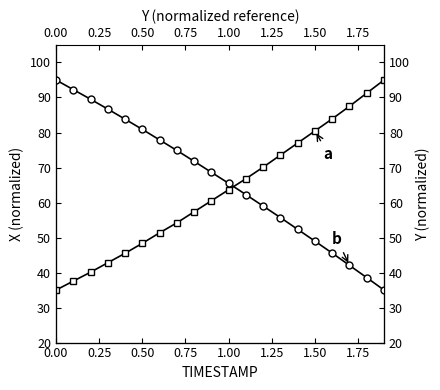

How many intersections are there between Y and X?

1